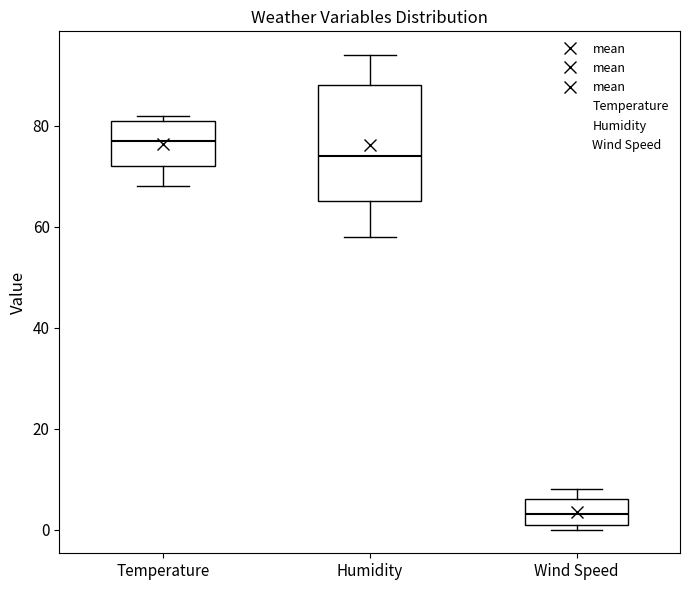

Comparing the boxes themselves (not the whiskers), which one is the tallest?

Humidity